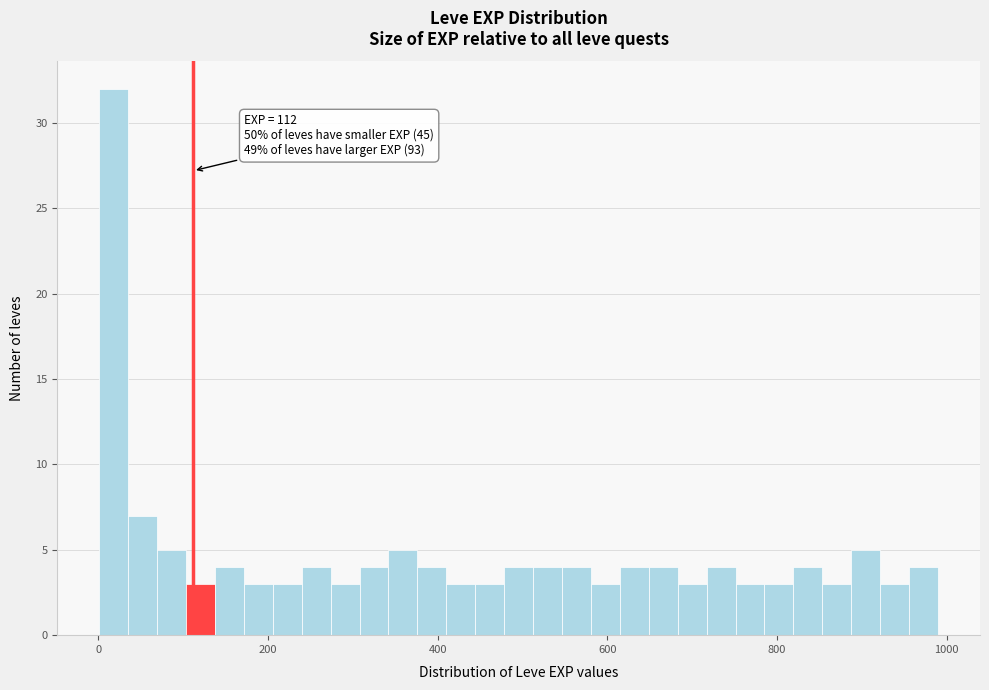

Read against the x-axis, roughly where is the centre of the tallest bar?

20